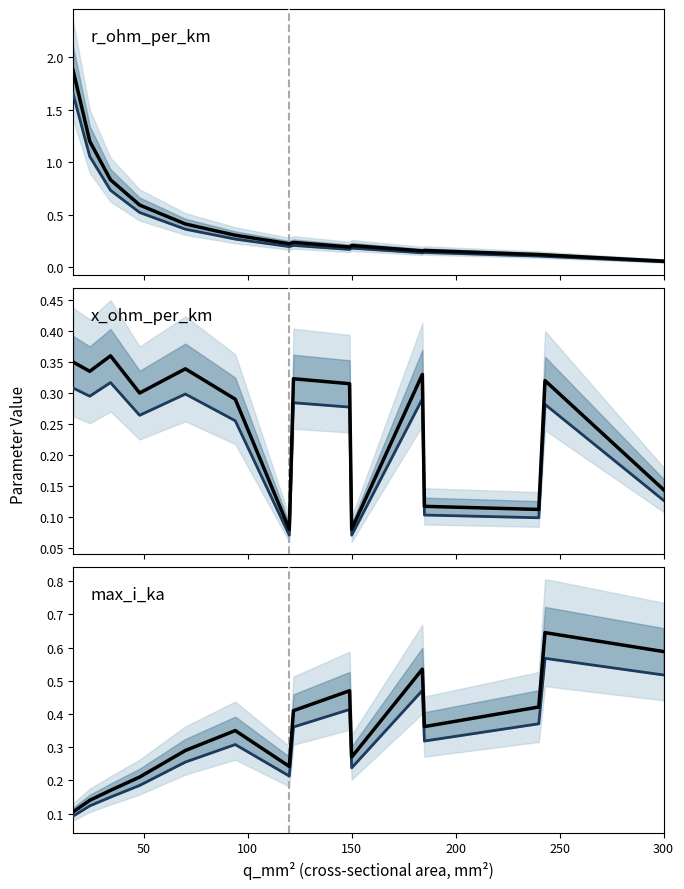

Reading left to right, what are all the values shown in this chart?

r_ohm_per_km: 1.9	1.2	0.8	0.6	0.4	0.3	0.2	0.2	0.2	0.2	0.2	0.2	0.1	0.1	0.1
r_ohm_per_km (low): 1.7	1.1	0.7	0.5	0.4	0.3	0.2	0.2	0.2	0.2	0.1	0.1	0.1	0.1	0.1
x_ohm_per_km: 0.3	0.3	0.4	0.3	0.3	0.3	0.1	0.3	0.3	0.1	0.3	0.1	0.1	0.3	0.1
x_ohm_per_km (low): 0.3	0.3	0.3	0.3	0.3	0.3	0.1	0.3	0.3	0.1	0.3	0.1	0.1	0.3	0.1
max_i_ka: 0.1	0.1	0.2	0.2	0.3	0.3	0.2	0.4	0.5	0.3	0.5	0.4	0.4	0.6	0.6
max_i_ka (low): 0.1	0.1	0.1	0.2	0.3	0.3	0.2	0.4	0.4	0.2	0.5	0.3	0.4	0.6	0.5